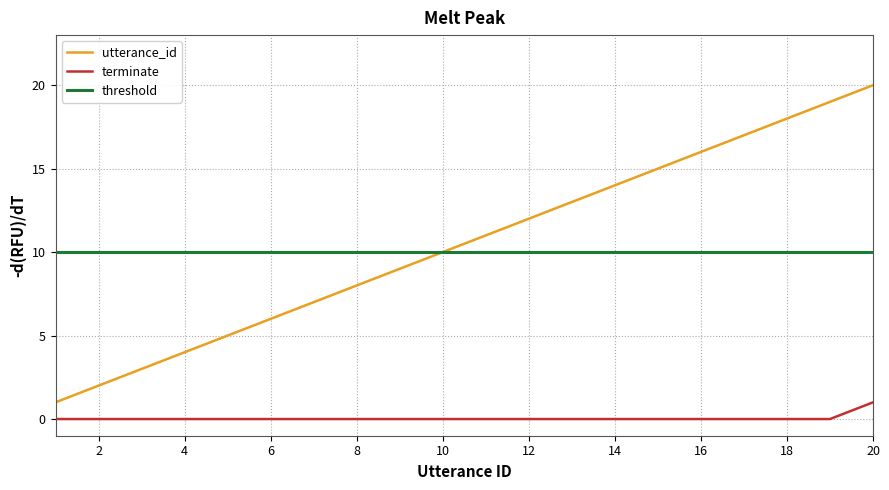

Is this an area chart (filled region under the line)?

No